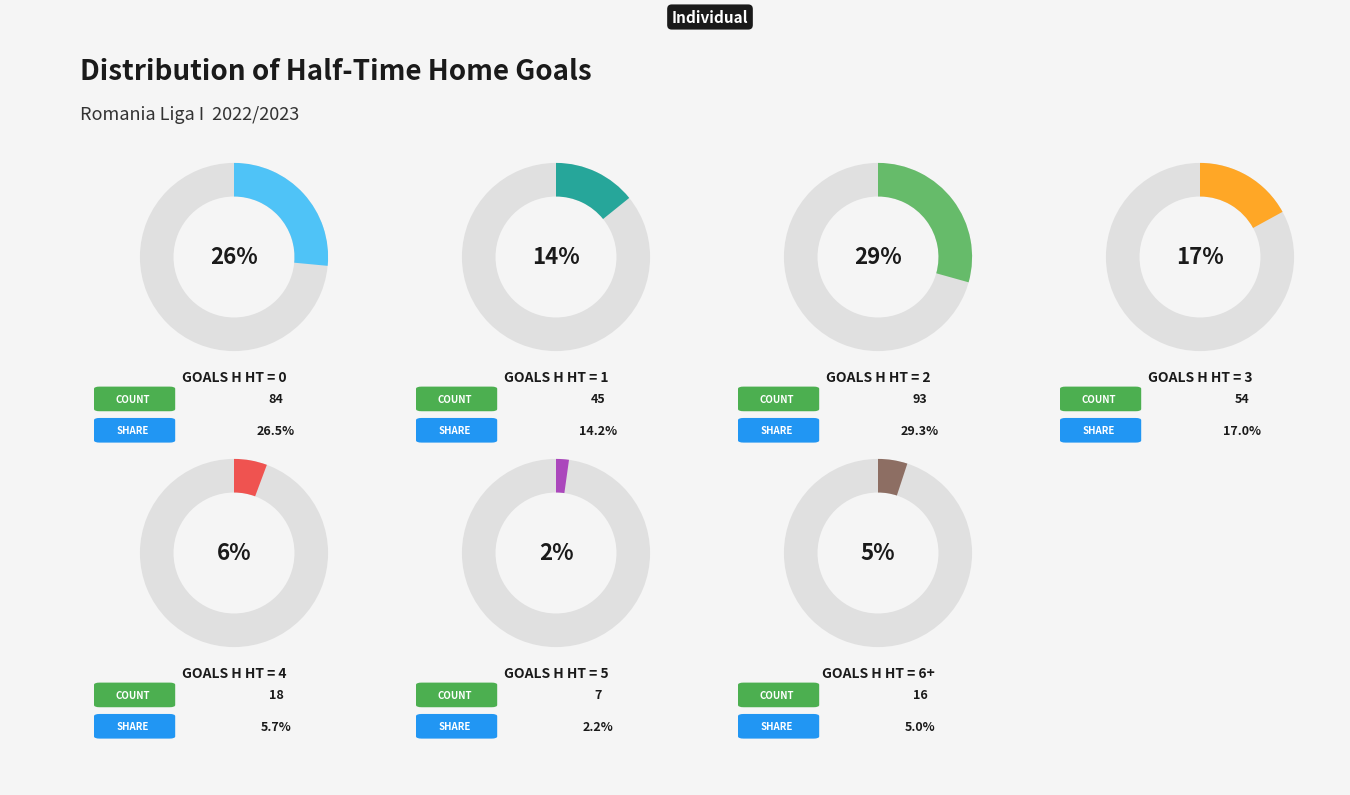

To the nearest percent, what is the difference between the largest and smallest slice percentages?

27%